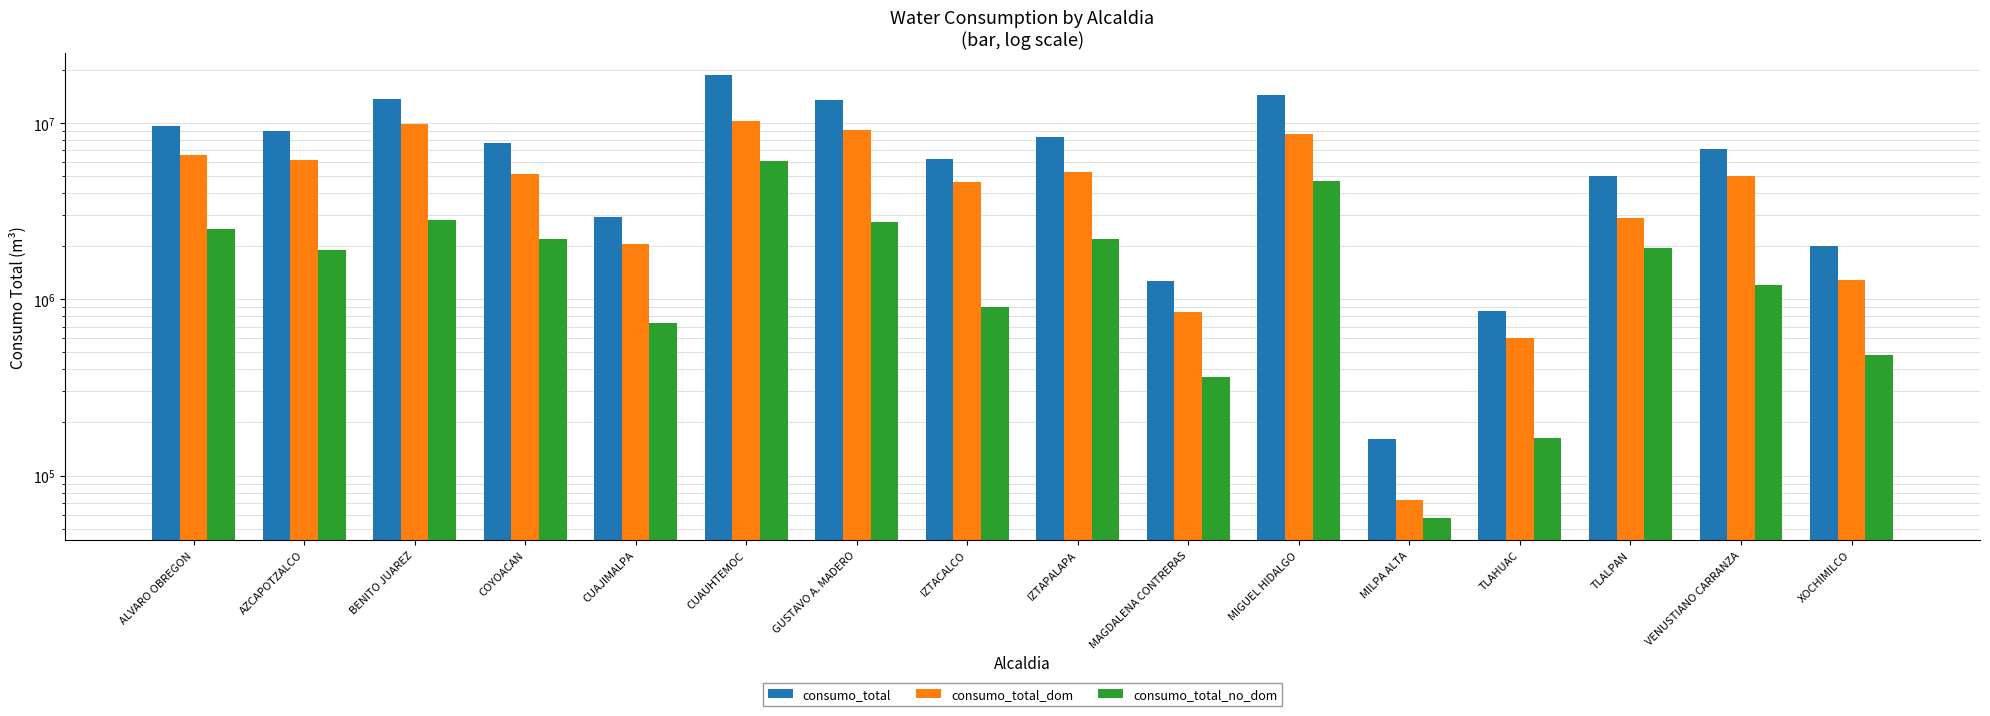

Which category has the lowest value across all series?

MILPA ALTA